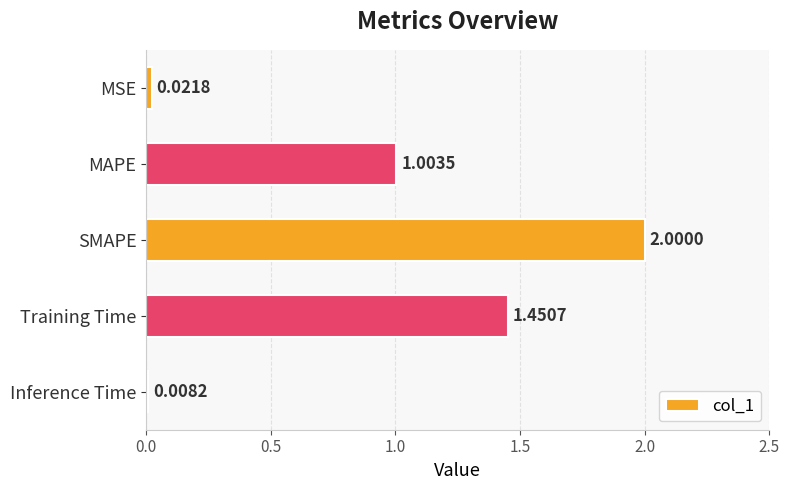

What is the difference between the maximum and second lowest values?

2.0